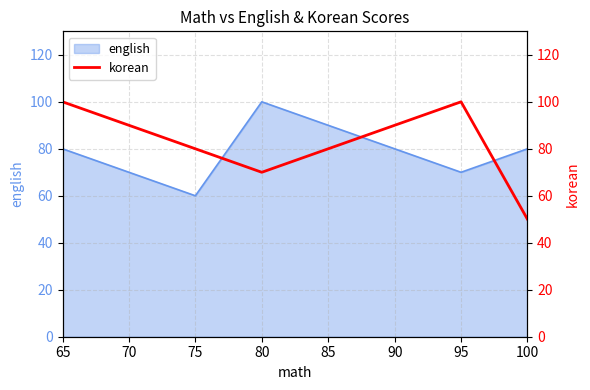

Which category has the lowest value in the english series?

75